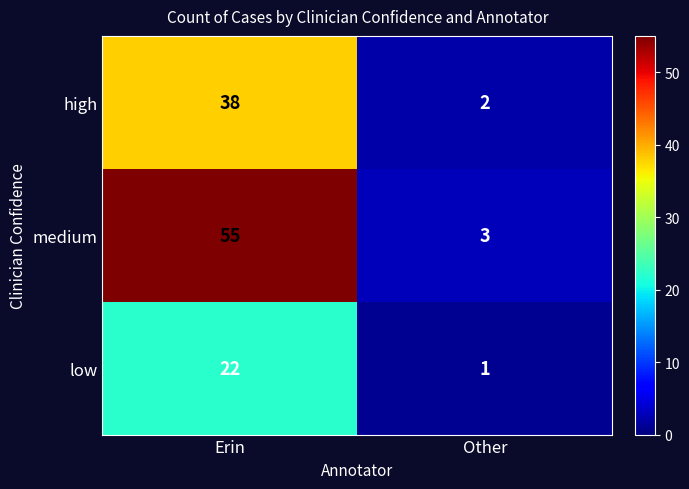

Count the number of data series in this chart.

3